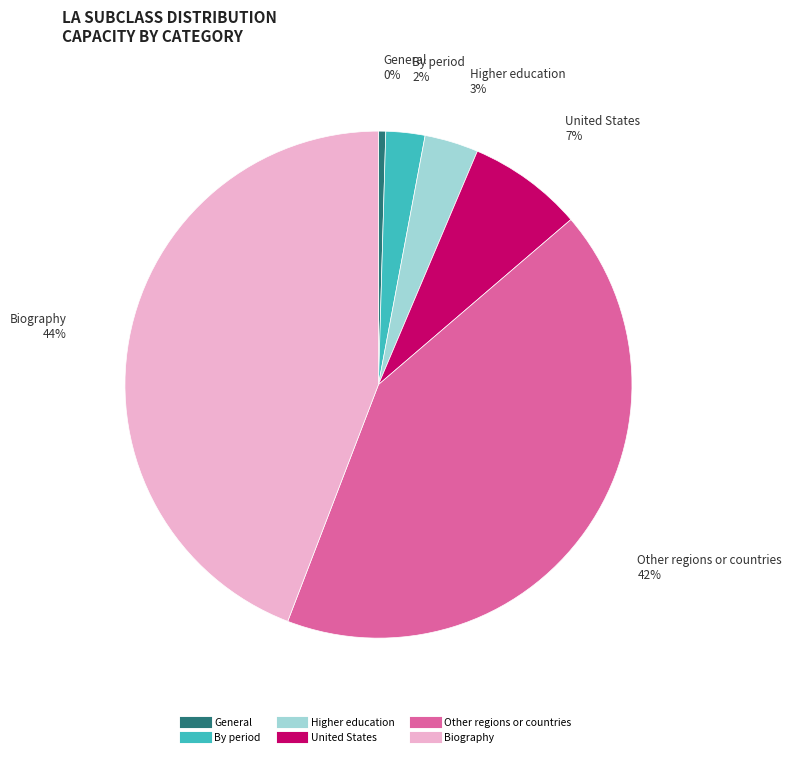

What is the smallest slice in the pie chart?

General